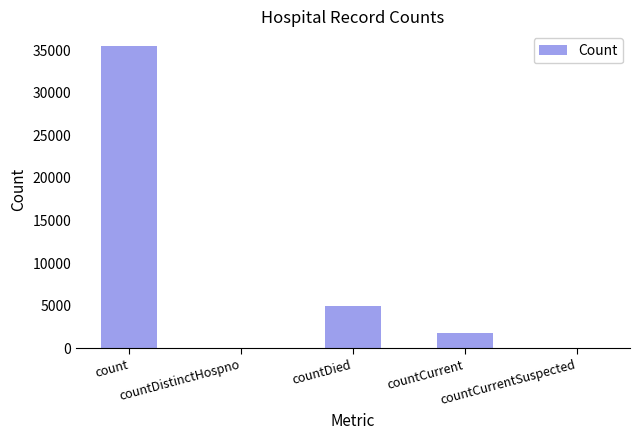

At which category does the chart reach its peak across all series?

count